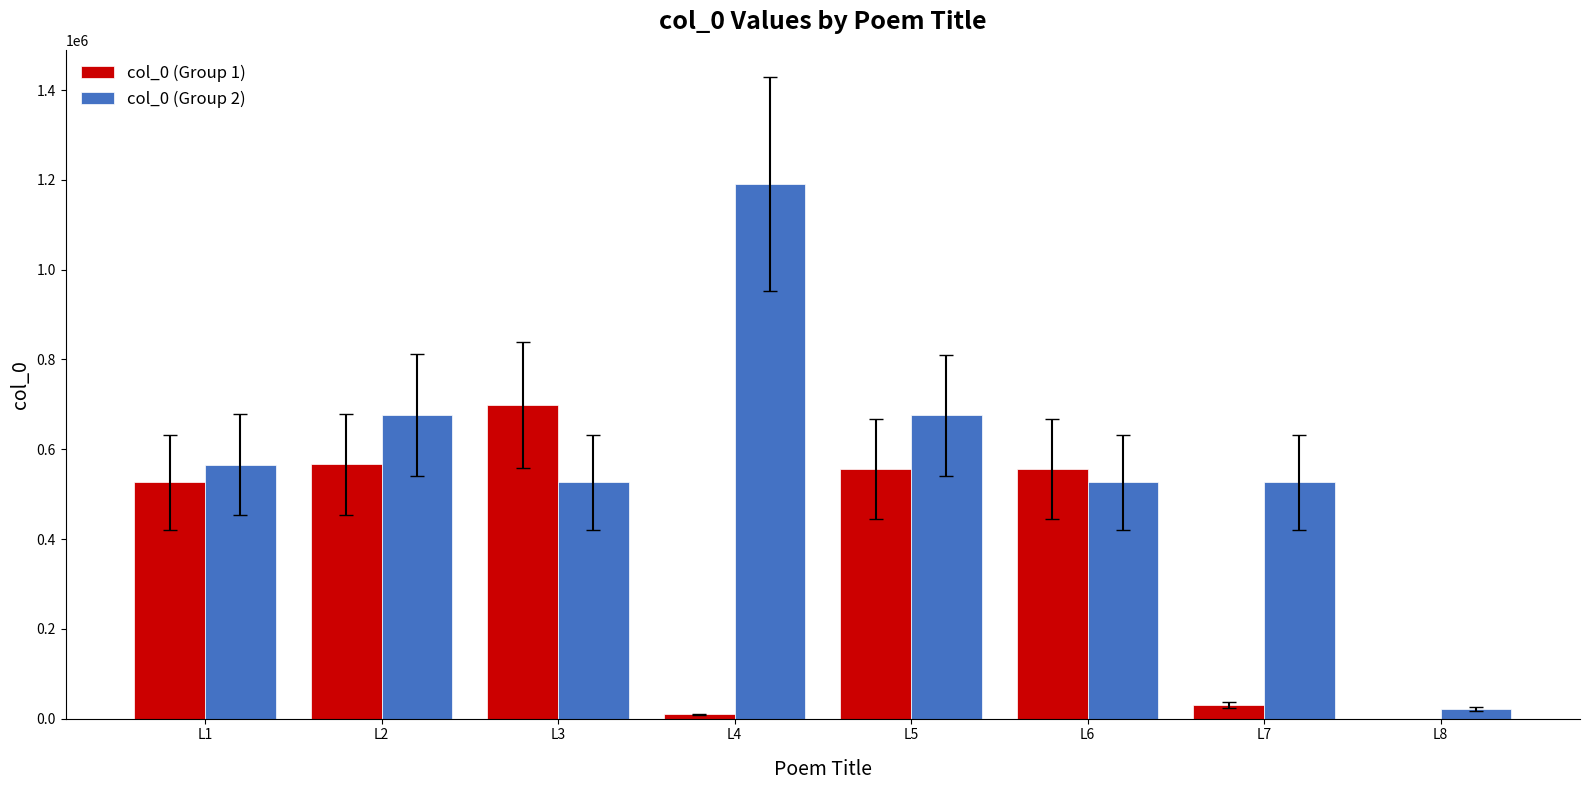

What is the difference between the second highest and second lowest values?

677627